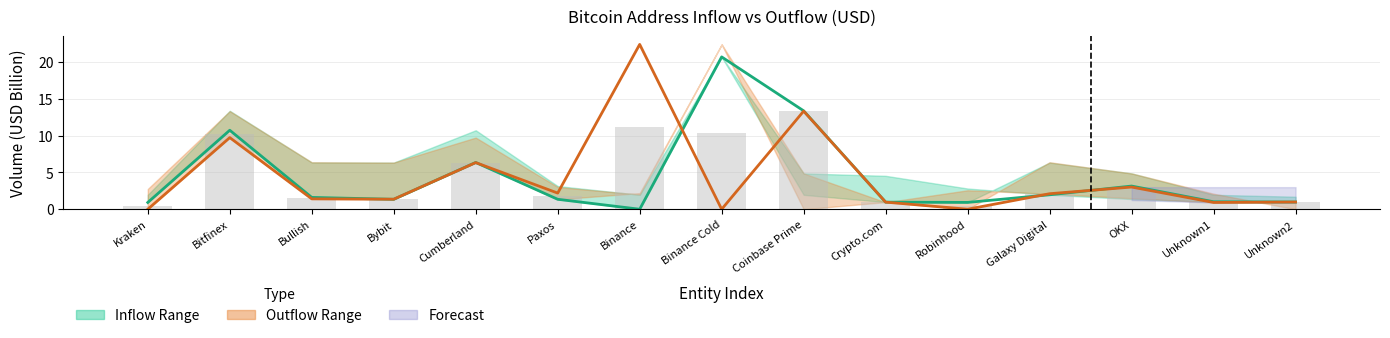

How many values in the Inflow (mid) series exceed 1?

10